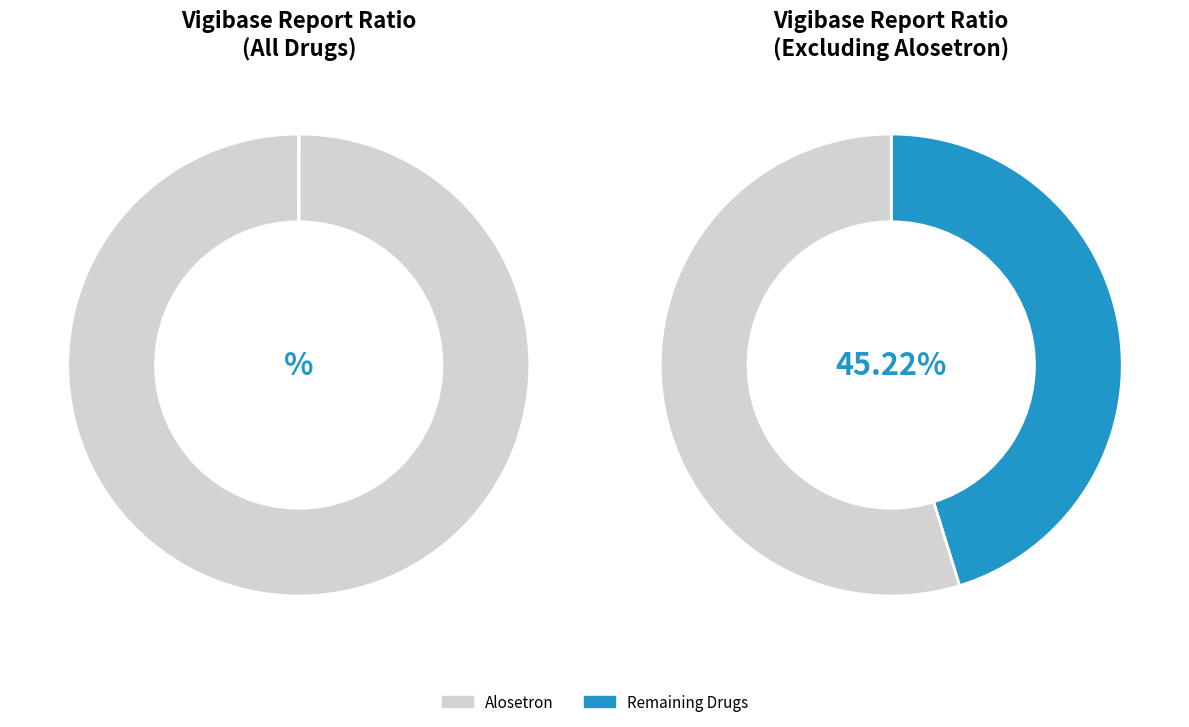

To the nearest percent, what is the difference between the largest and smallest slice percentages?

55%